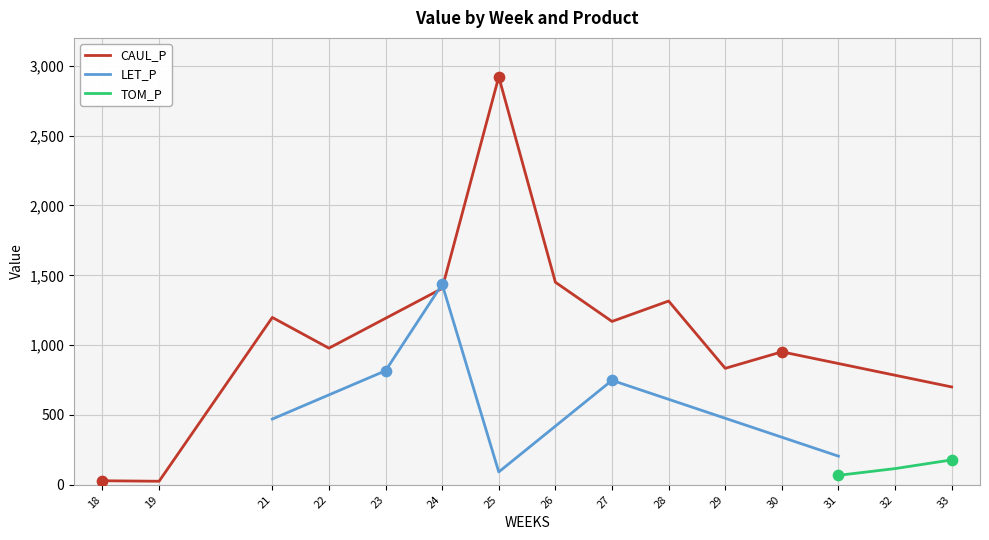

At how many categories does at least one series exceed 2497?

1